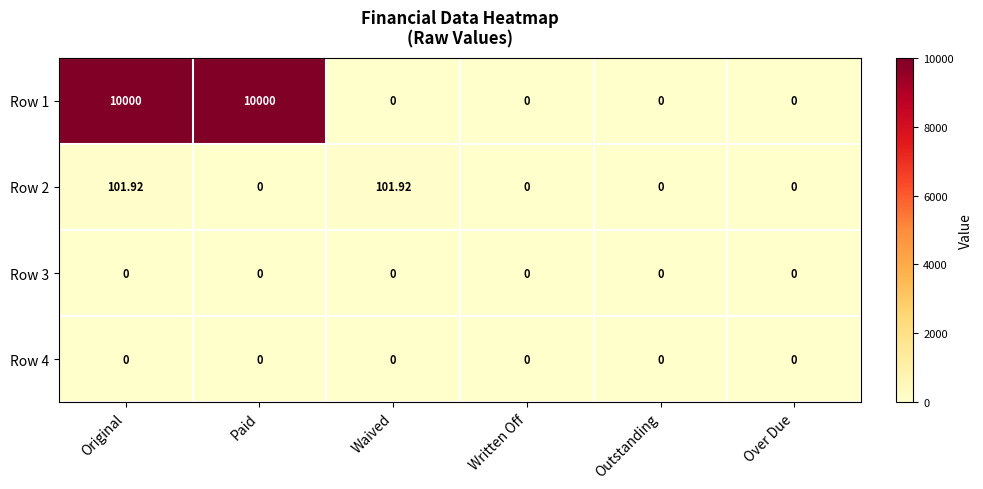

At how many categories does at least one series exceed 3182?

2